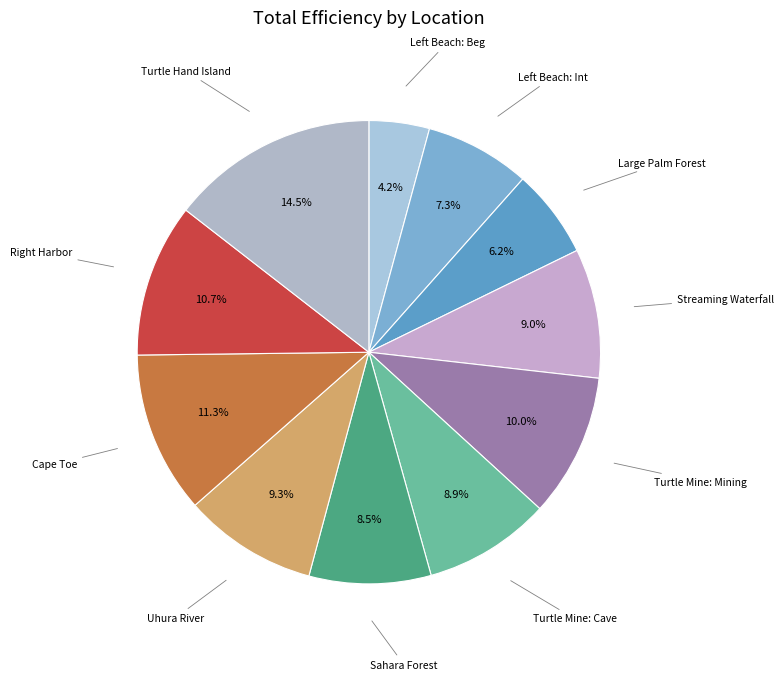

Which slice is the smallest?

Left Beach: Beg